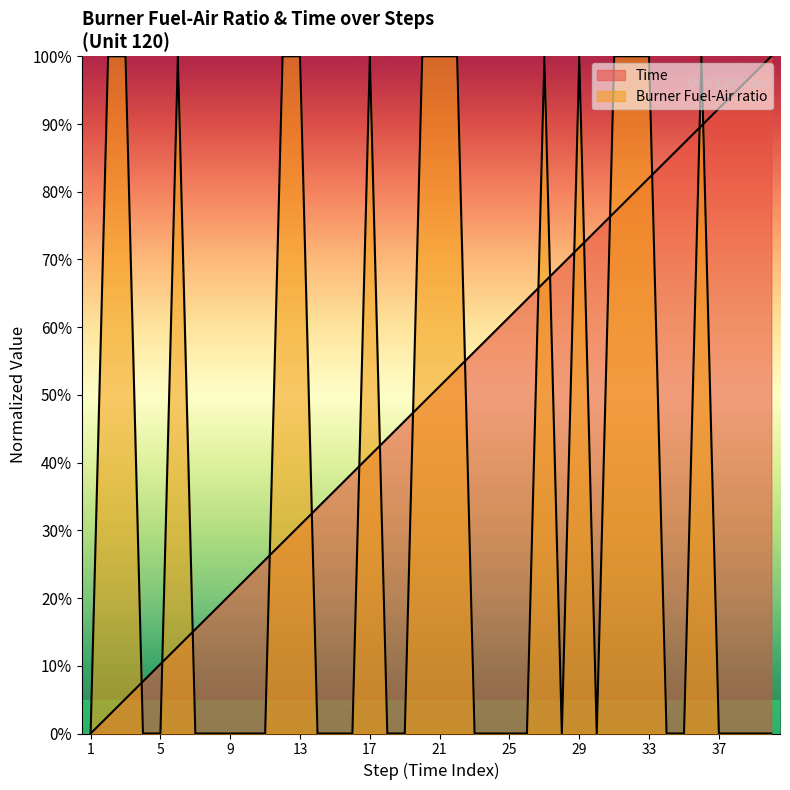

Reading left to right, transcribe all the data shown in this chart.

Time: 0.0	2.6	5.1	7.7	10.3	12.8	15.4	17.9	20.5	23.1	25.6	28.2	30.8	33.3	35.9	38.5	41.0	43.6	46.2	48.7	51.3	53.8	56.4	59.0	61.5	64.1	66.7	69.2	71.8	74.4	76.9	79.5	82.1	84.6	87.2	89.7	92.3	94.9	97.4	100.0
Burner Fuel-Air ratio: 0.0	100.0	100.0	0.0	0.0	100.0	0.0	0.0	0.0	0.0	0.0	100.0	100.0	0.0	0.0	0.0	100.0	0.0	0.0	100.0	100.0	100.0	0.0	0.0	0.0	0.0	100.0	0.0	100.0	0.0	100.0	100.0	100.0	0.0	0.0	100.0	0.0	0.0	0.0	0.0